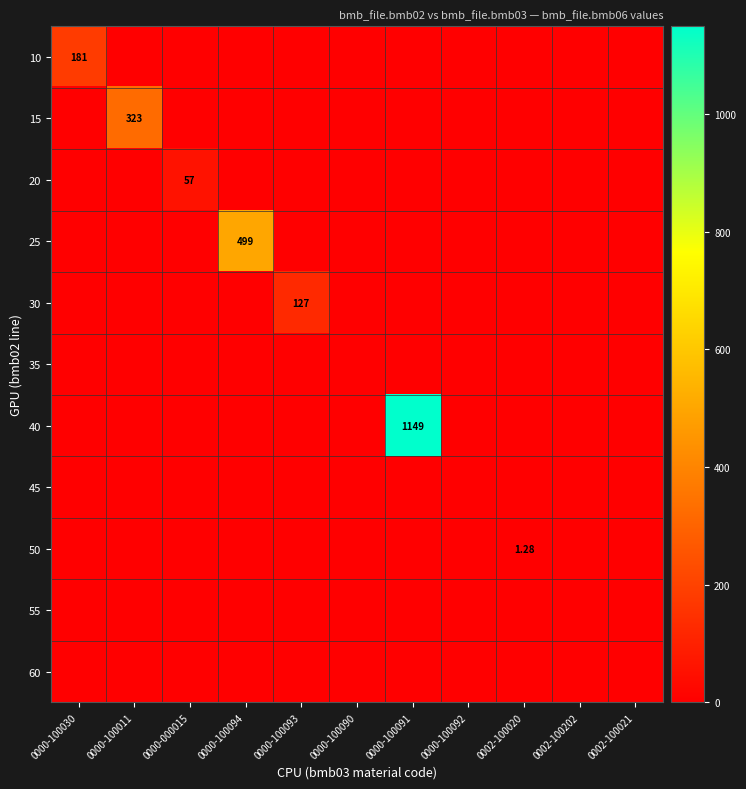

What is the difference between the maximum and minimum values in the 50 series?

1.3